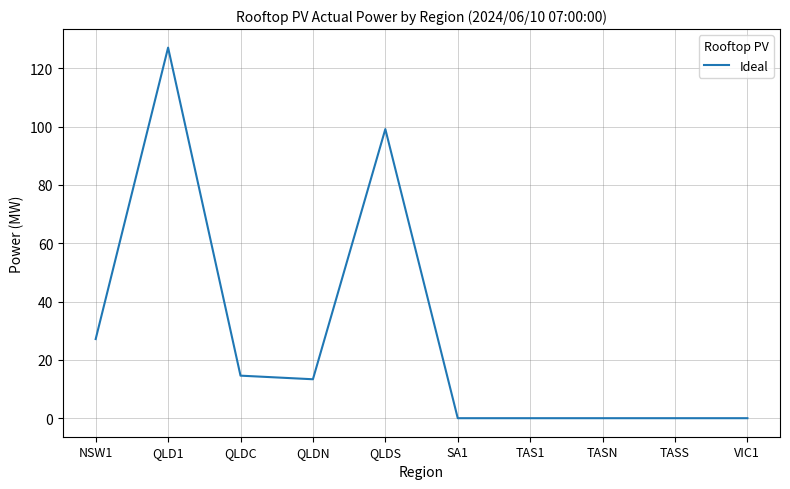

Reading right to left, list all the values displayed in this chart.

VIC1=0.0	TASS=0.0	TASN=0.0	TAS1=0.0	SA1=0.0	QLDS=99.1	QLDN=13.4	QLDC=14.6	QLD1=127.1	NSW1=27.1